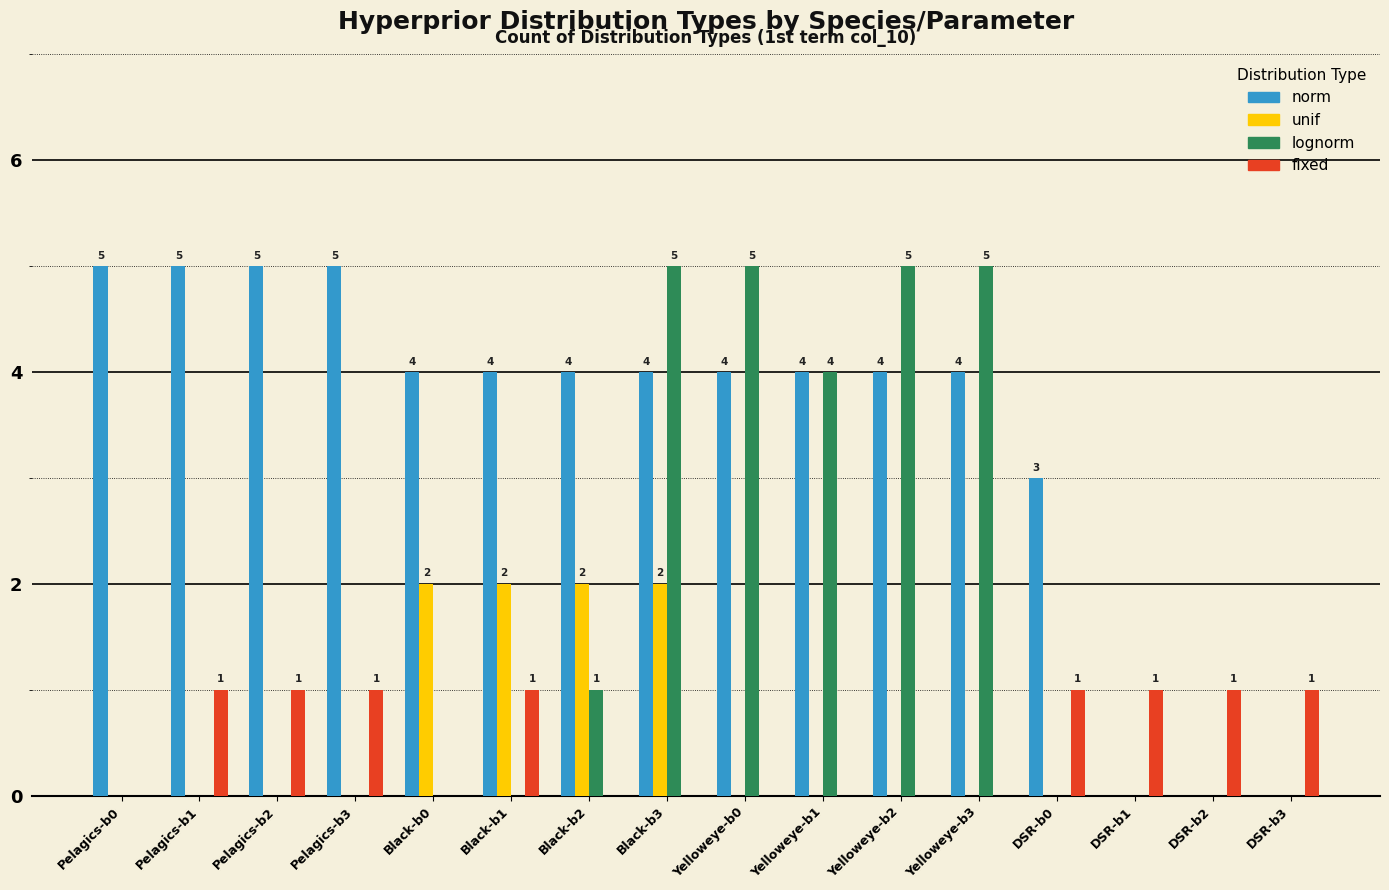

At which category is the sum across all series the highest?

Black-b3